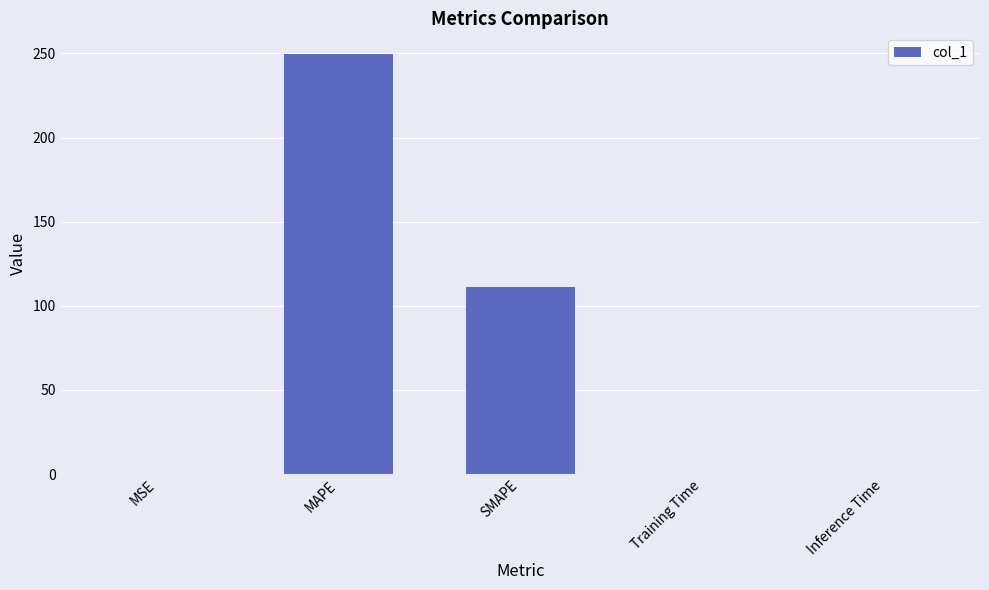

What is the greatest value displayed?

249.5